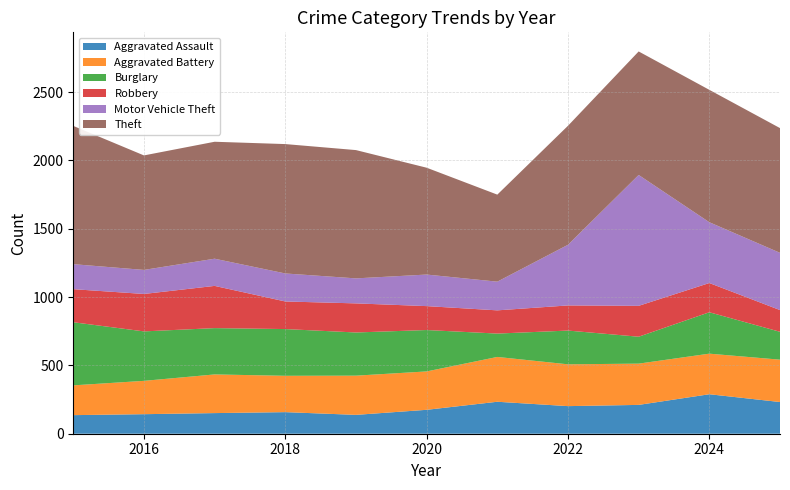

Reading left to right, transcribe all the data shown in this chart.

Aggravated Assault: 136	143	151	158	138	175	234	202	211	289	232
Aggravated Battery: 218	244	283	266	287	281	328	306	302	297	310
Burglary: 462	362	339	342	316	303	171	247	197	303	204
Robbery: 242	274	309	202	213	175	170	184	226	214	159
Motor Vehicle Theft: 183	176	199	205	183	231	210	444	958	445	419
Theft: 1012	838	856	947	939	782	637	871	904	969	913